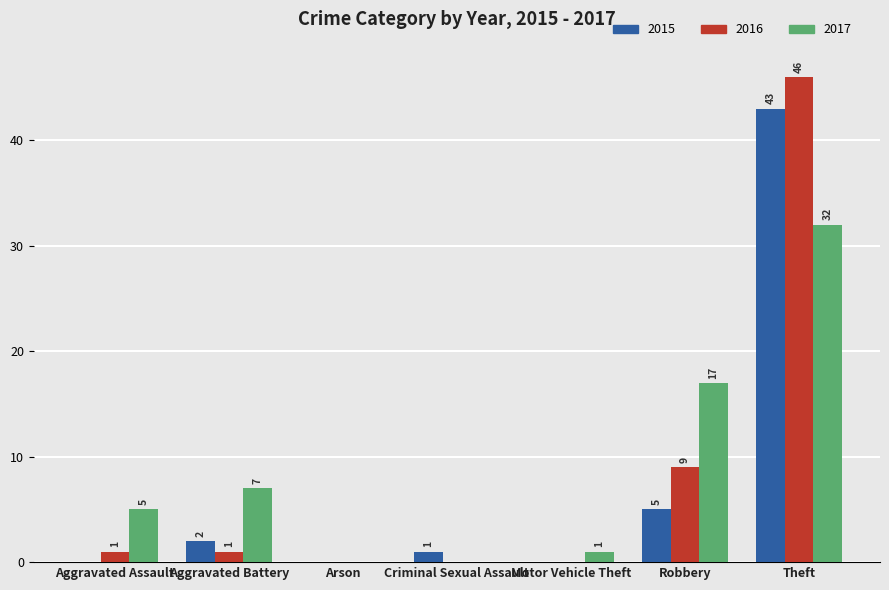

Reading left to right, list all the values displayed in this chart.

2015: Aggravated Assault=0	Aggravated Battery=2	Arson=0	Criminal Sexual Assault=1	Motor Vehicle Theft=0	Robbery=5	Theft=43
2016: Aggravated Assault=1	Aggravated Battery=1	Arson=0	Criminal Sexual Assault=0	Motor Vehicle Theft=0	Robbery=9	Theft=46
2017: Aggravated Assault=5	Aggravated Battery=7	Arson=0	Criminal Sexual Assault=0	Motor Vehicle Theft=1	Robbery=17	Theft=32